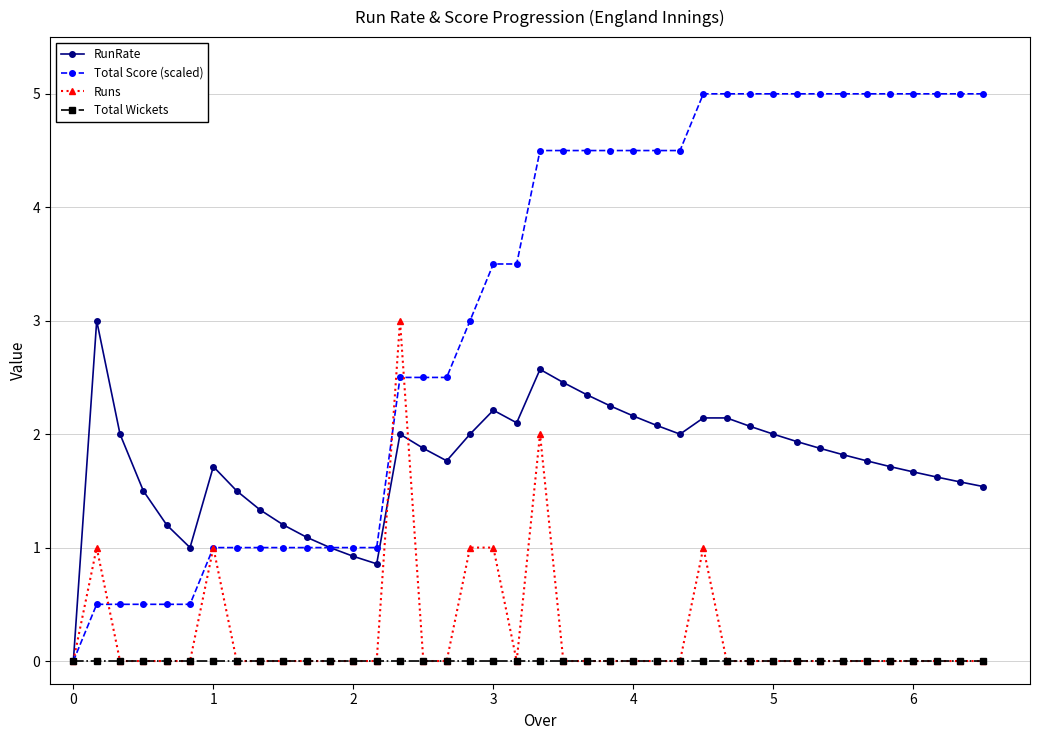

Which series has the largest total across all categories?

Total Score (scaled)